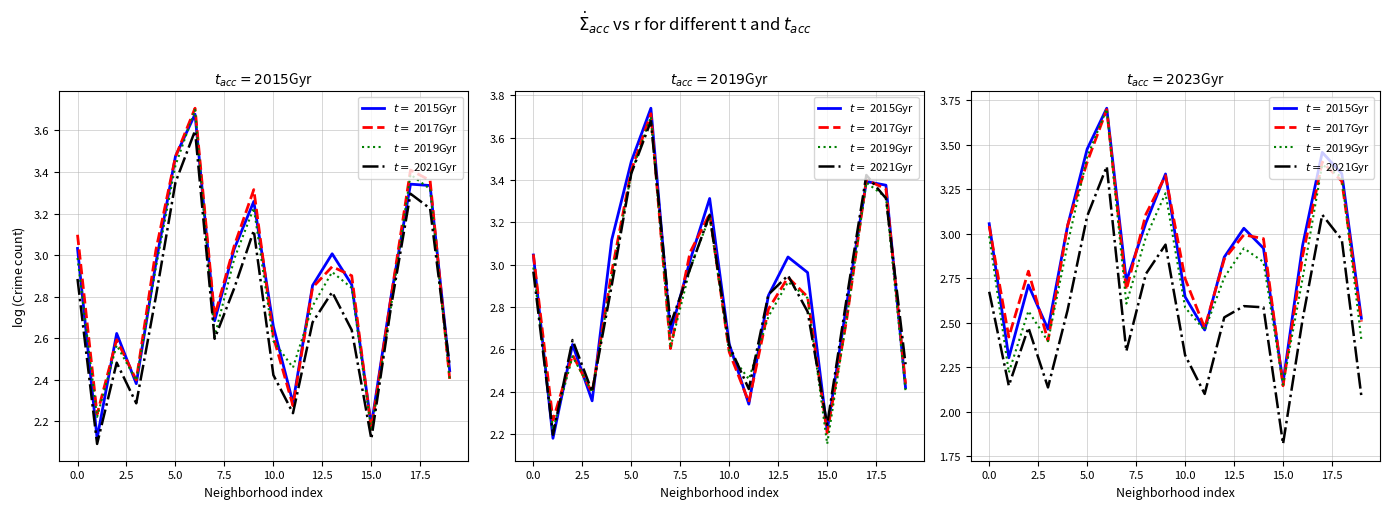

How many interior local peaks does the $t=$ 2017Gyr series have?

5